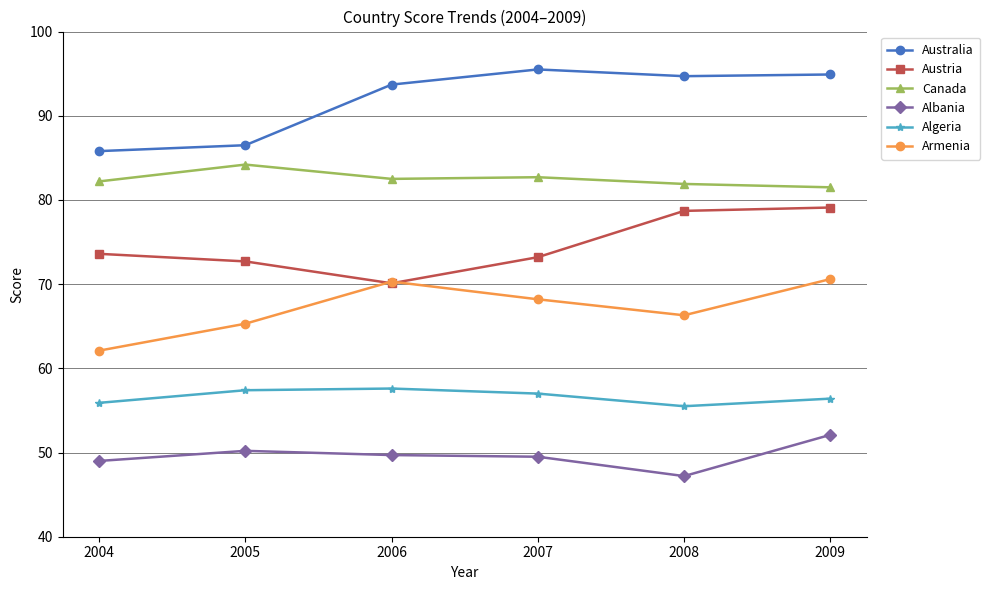

List the series in order of their overall mean, highest first.

Australia, Canada, Austria, Armenia, Algeria, Albania